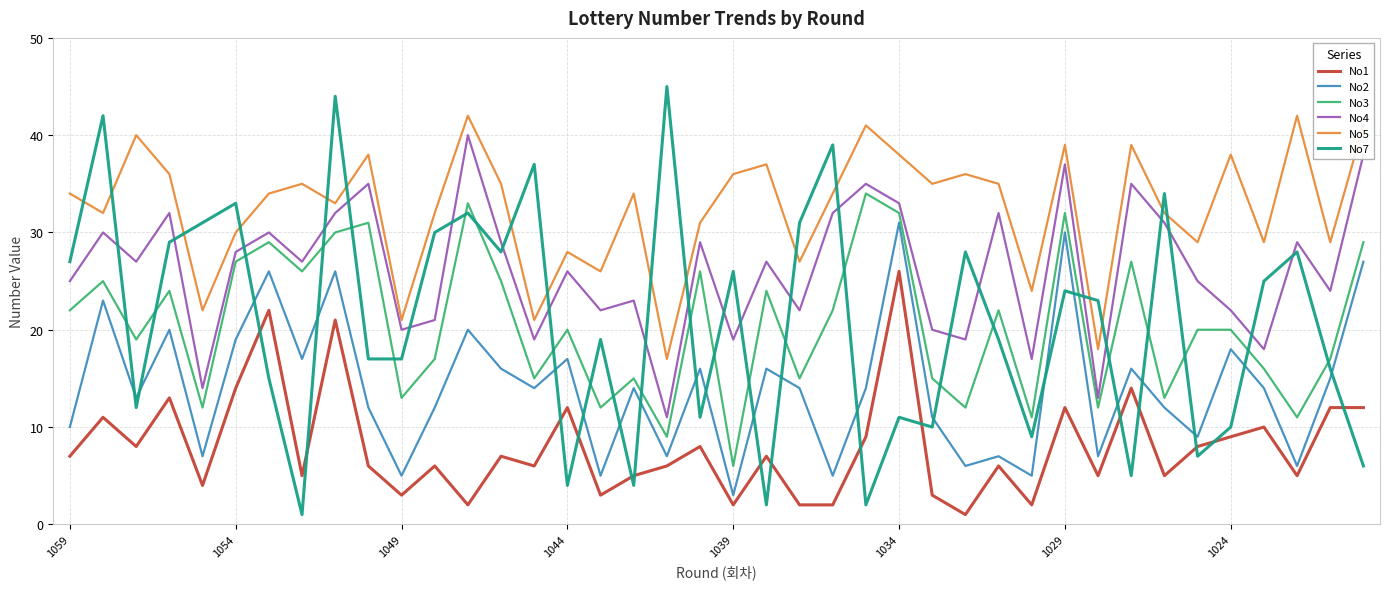

List the series in order of their peak value, highest first.

No7, No5, No4, No3, No2, No1